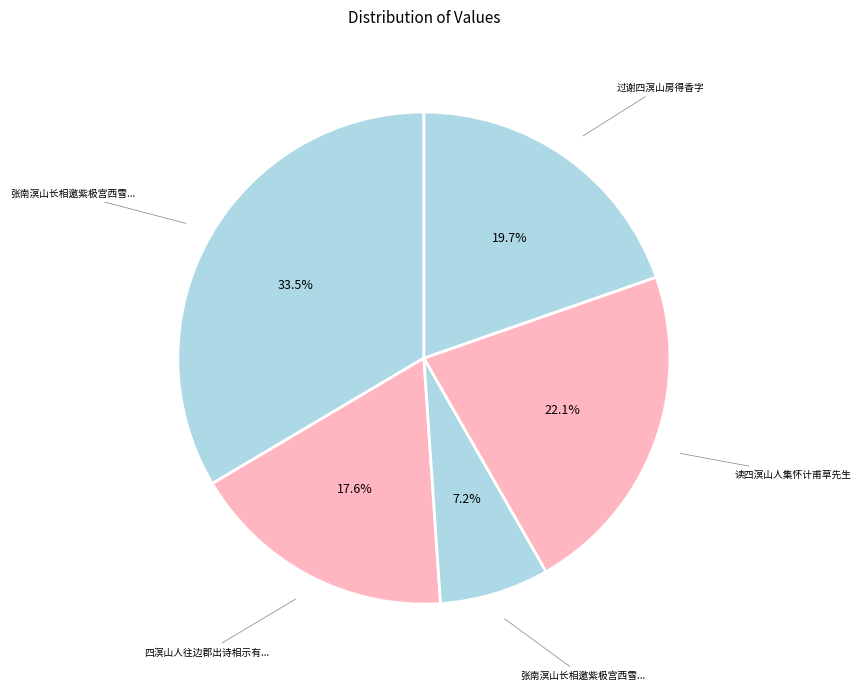

What is the smallest slice in the pie chart?

张南溟山长相邀紫极宫西雪楼登高姚南桤言北